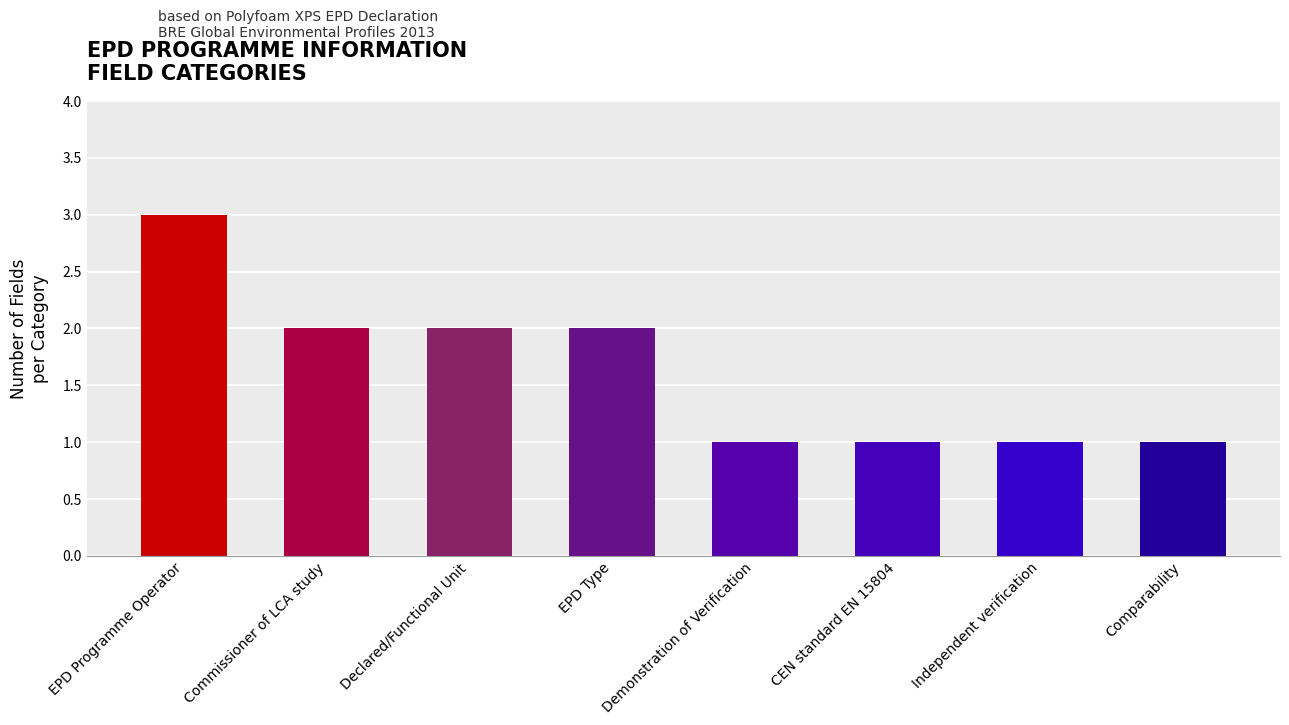

Are the bars horizontal?

No